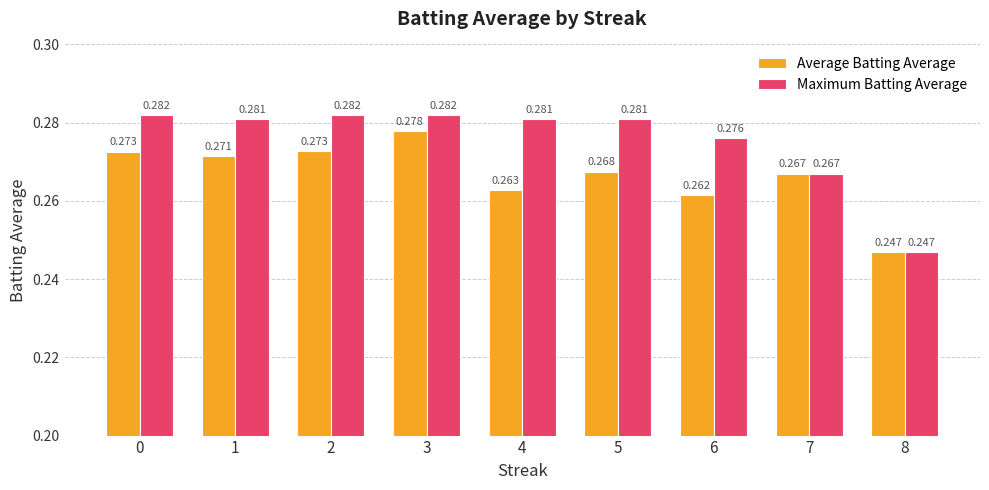

Which series changed the most between 2 and 6?

Average Batting Average